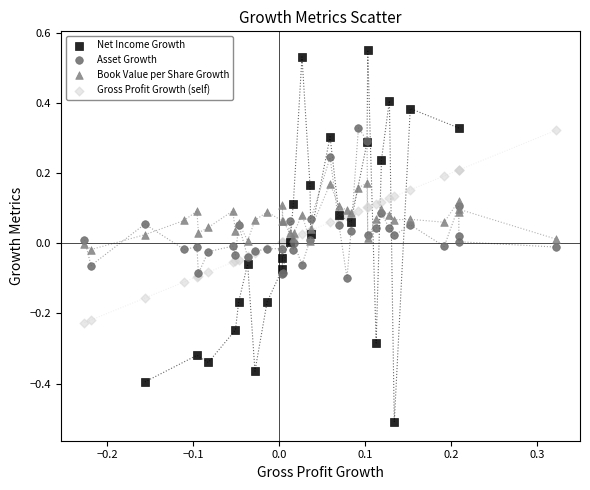

Which series reaches the maximum Y coordinate?

Net Income Growth